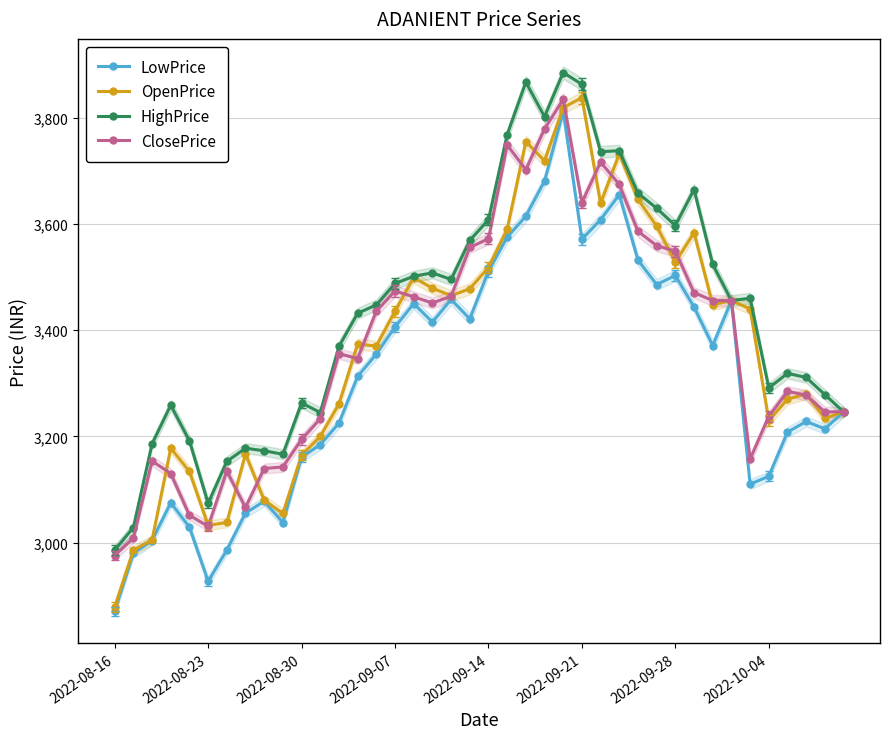

Read the HighPrice value at 2022-10-04.

3291.2